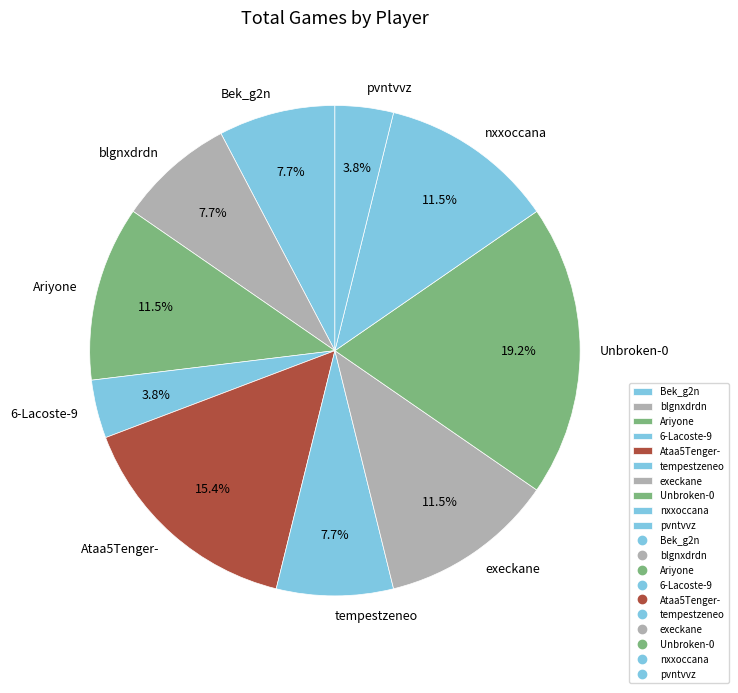

Which slice is the largest?

Unbroken-0